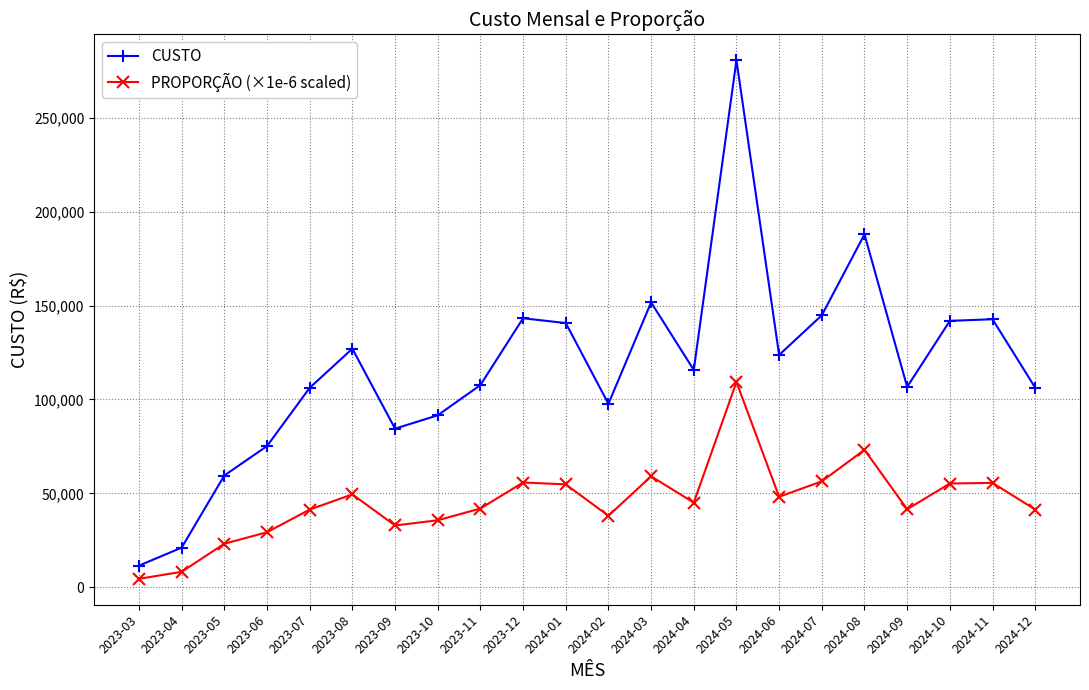

In CUSTO, how many points are lower than both neighbors (excluding endpoints)?

5